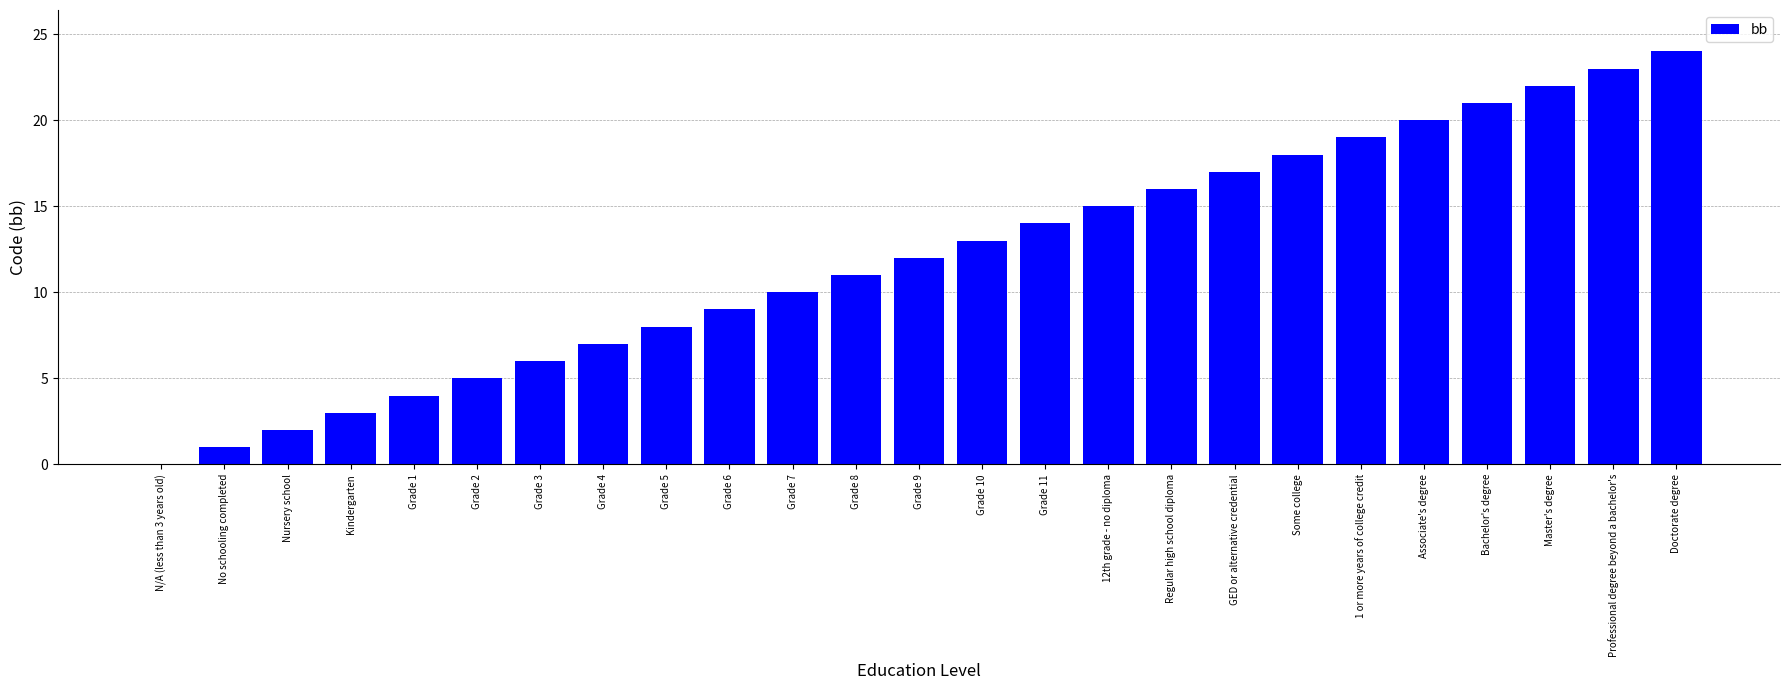

Where is the data nearest to the value 12?

Grade 9